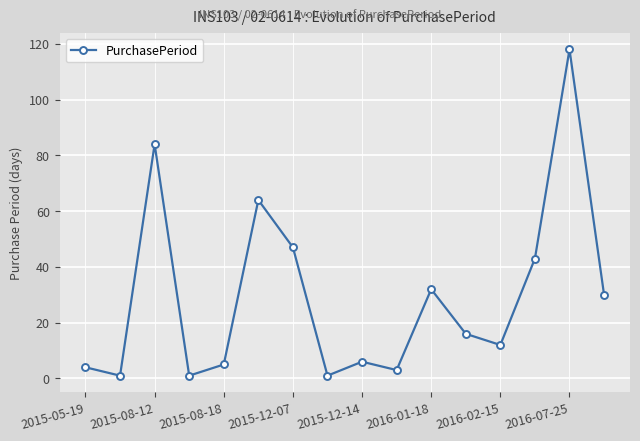

What is the average value?

29